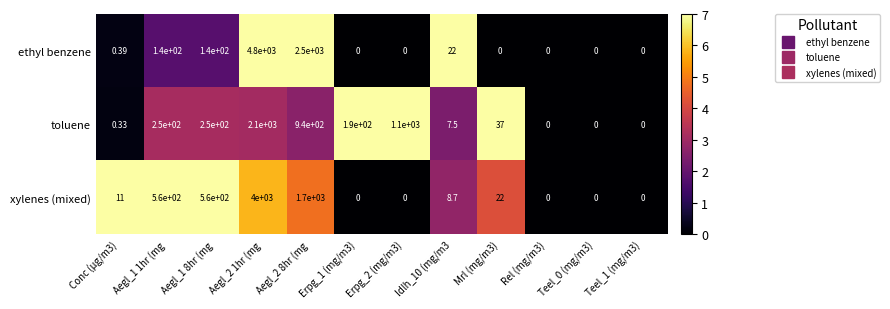

How many distinct data groups are displayed?

3